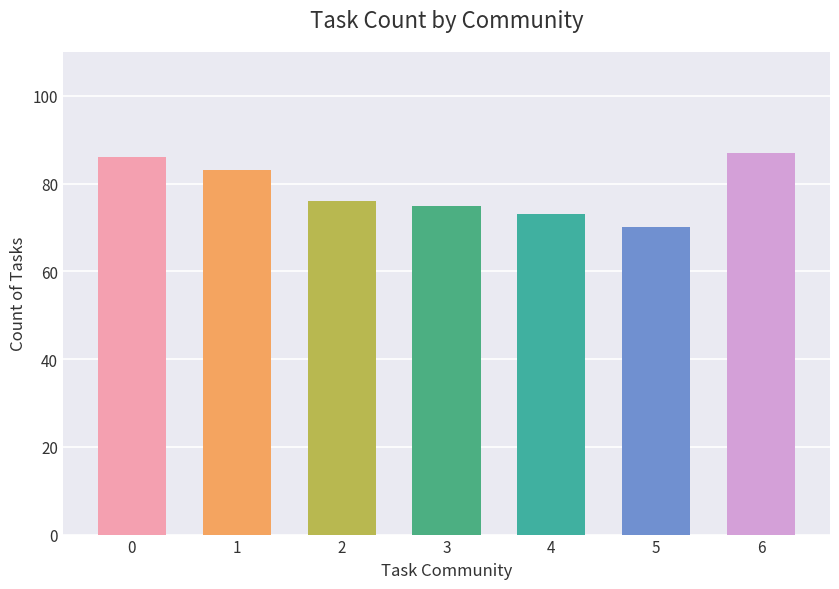

Which has a higher value, 5 or 4?

4